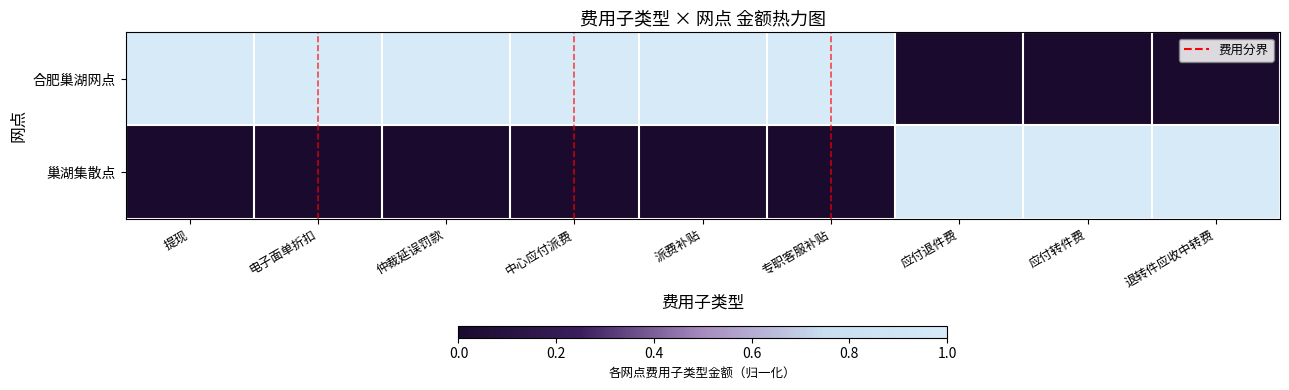

Which has a higher value, 电子面单折扣 or 应付退件费?

电子面单折扣